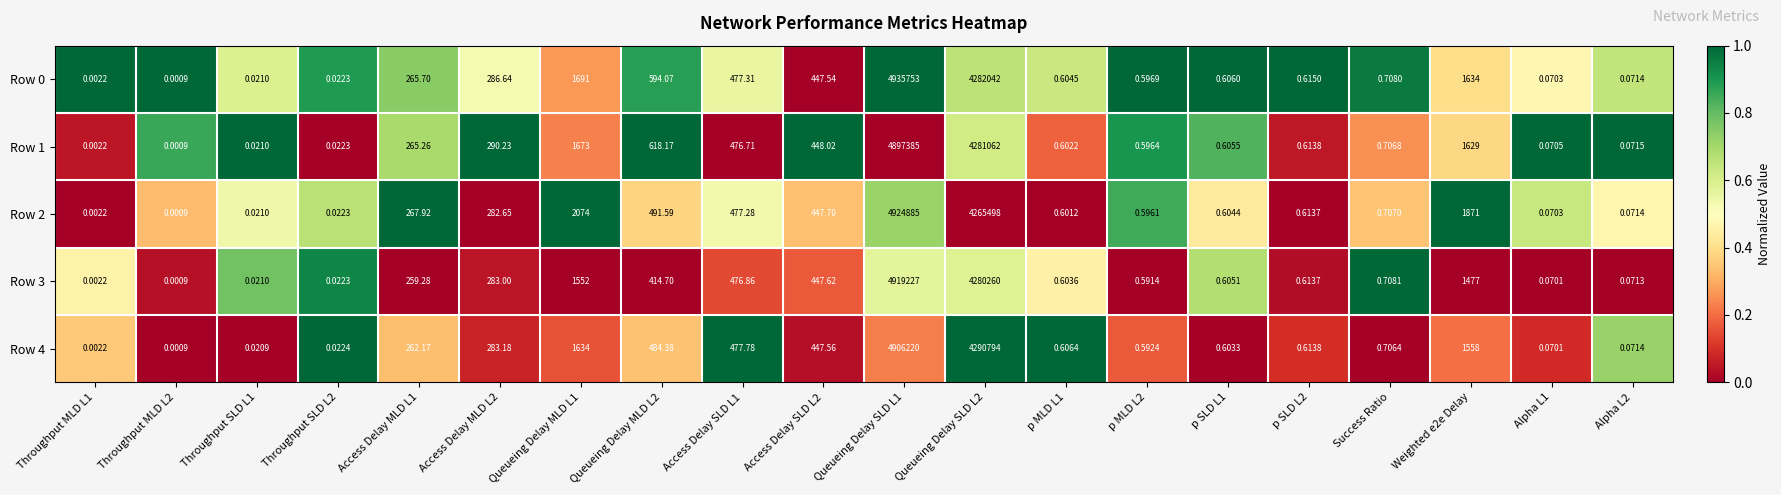

Reading left to right, what are all the values shown in this chart?

Row 0: Throughput MLD L1=0.0	Throughput MLD L2=0.0	Throughput SLD L1=0.0	Throughput SLD L2=0.0	Access Delay MLD L1=265.7	Access Delay MLD L2=286.6	Queueing Delay MLD L1=1691.0	Queueing Delay MLD L2=594.1	Access Delay SLD L1=477.3	Access Delay SLD L2=447.5	Queueing Delay SLD L1=4935753.0	Queueing Delay SLD L2=4282042.0	p MLD L1=0.6	p MLD L2=0.6	p SLD L1=0.6	p SLD L2=0.6	Success Ratio=0.7	Weighted e2e Delay=1634.0	Alpha L1=0.1	Alpha L2=0.1
Row 1: Throughput MLD L1=0.0	Throughput MLD L2=0.0	Throughput SLD L1=0.0	Throughput SLD L2=0.0	Access Delay MLD L1=265.3	Access Delay MLD L2=290.2	Queueing Delay MLD L1=1673.0	Queueing Delay MLD L2=618.2	Access Delay SLD L1=476.7	Access Delay SLD L2=448.0	Queueing Delay SLD L1=4897385.0	Queueing Delay SLD L2=4281062.0	p MLD L1=0.6	p MLD L2=0.6	p SLD L1=0.6	p SLD L2=0.6	Success Ratio=0.7	Weighted e2e Delay=1629.0	Alpha L1=0.1	Alpha L2=0.1
Row 2: Throughput MLD L1=0.0	Throughput MLD L2=0.0	Throughput SLD L1=0.0	Throughput SLD L2=0.0	Access Delay MLD L1=267.9	Access Delay MLD L2=282.6	Queueing Delay MLD L1=2074.0	Queueing Delay MLD L2=491.6	Access Delay SLD L1=477.3	Access Delay SLD L2=447.7	Queueing Delay SLD L1=4924885.0	Queueing Delay SLD L2=4265498.0	p MLD L1=0.6	p MLD L2=0.6	p SLD L1=0.6	p SLD L2=0.6	Success Ratio=0.7	Weighted e2e Delay=1871.0	Alpha L1=0.1	Alpha L2=0.1
Row 3: Throughput MLD L1=0.0	Throughput MLD L2=0.0	Throughput SLD L1=0.0	Throughput SLD L2=0.0	Access Delay MLD L1=259.3	Access Delay MLD L2=283.0	Queueing Delay MLD L1=1552.0	Queueing Delay MLD L2=414.7	Access Delay SLD L1=476.9	Access Delay SLD L2=447.6	Queueing Delay SLD L1=4919227.0	Queueing Delay SLD L2=4280260.0	p MLD L1=0.6	p MLD L2=0.6	p SLD L1=0.6	p SLD L2=0.6	Success Ratio=0.7	Weighted e2e Delay=1477.0	Alpha L1=0.1	Alpha L2=0.1
Row 4: Throughput MLD L1=0.0	Throughput MLD L2=0.0	Throughput SLD L1=0.0	Throughput SLD L2=0.0	Access Delay MLD L1=262.2	Access Delay MLD L2=283.2	Queueing Delay MLD L1=1634.0	Queueing Delay MLD L2=484.4	Access Delay SLD L1=477.8	Access Delay SLD L2=447.6	Queueing Delay SLD L1=4906220.0	Queueing Delay SLD L2=4290794.0	p MLD L1=0.6	p MLD L2=0.6	p SLD L1=0.6	p SLD L2=0.6	Success Ratio=0.7	Weighted e2e Delay=1558.0	Alpha L1=0.1	Alpha L2=0.1